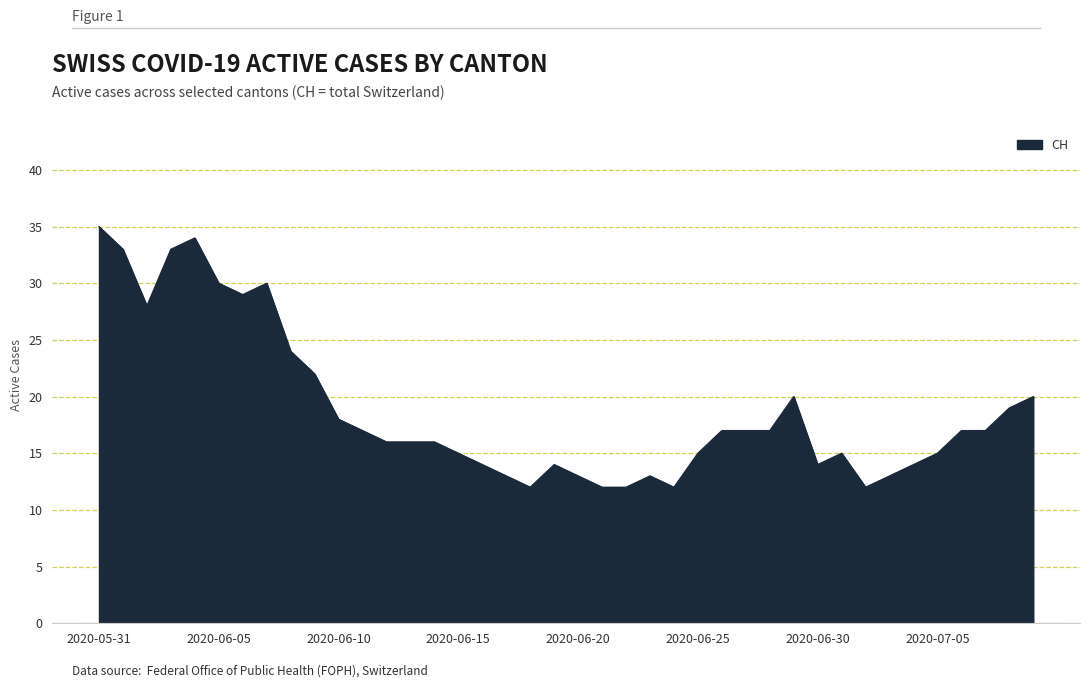

What is the greatest value displayed?

35